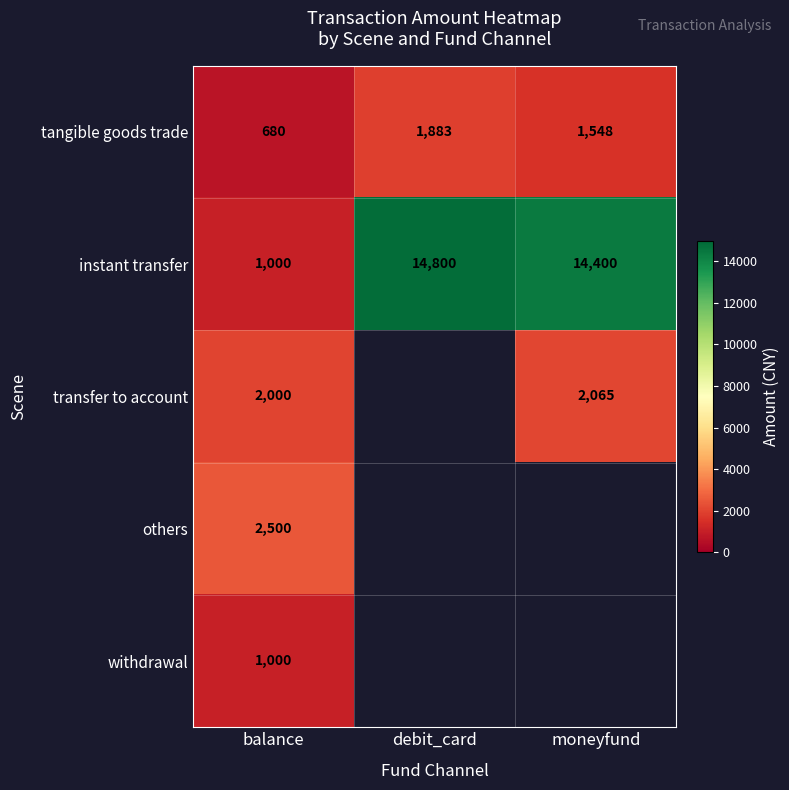

What is the total value across all series at balance?

7180